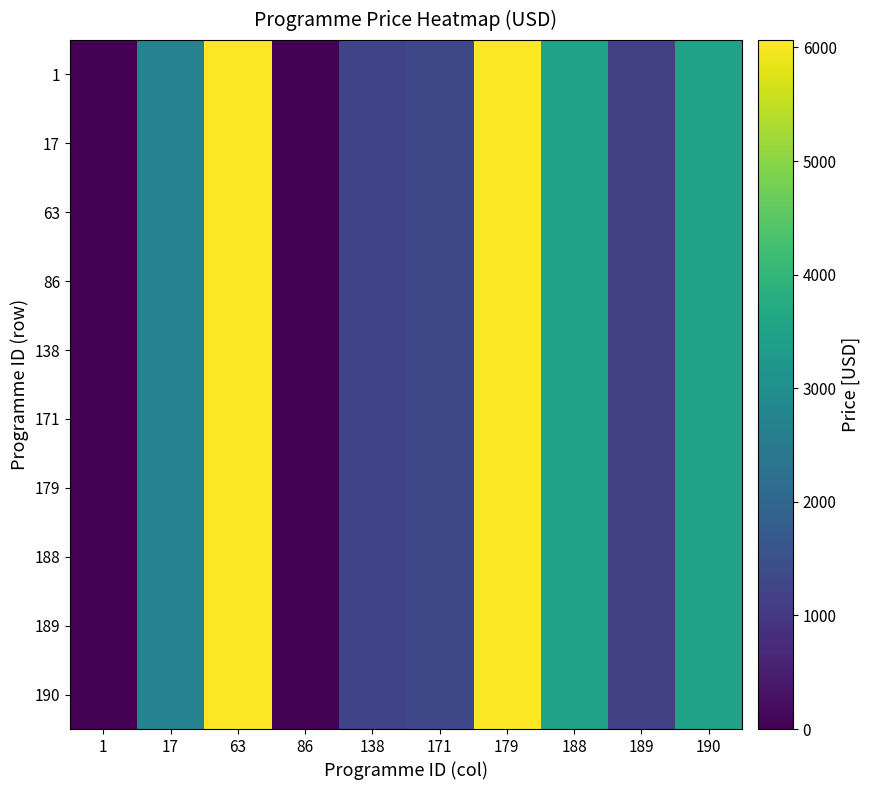

List the series in order of their peak value, lowest first.

1, 17, 63, 86, 138, 171, 179, 188, 189, 190